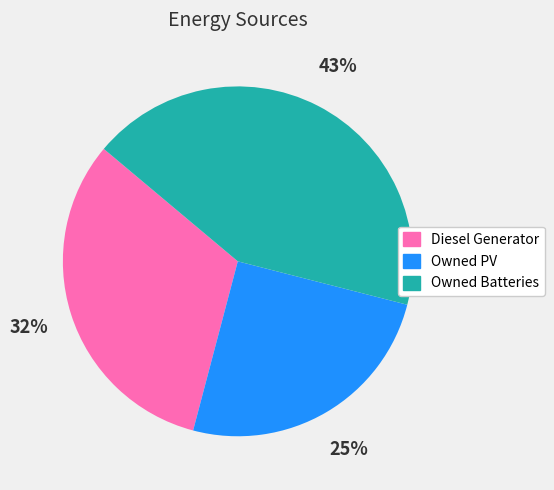

To the nearest percent, what is the average slice percentage?

33%